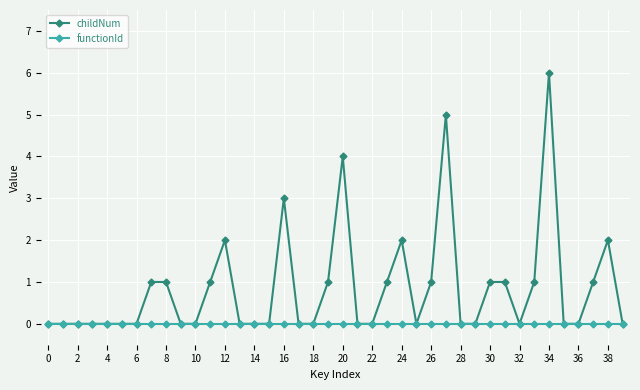

True or false: childNum has more than 1 points higher than both neighbors.

True